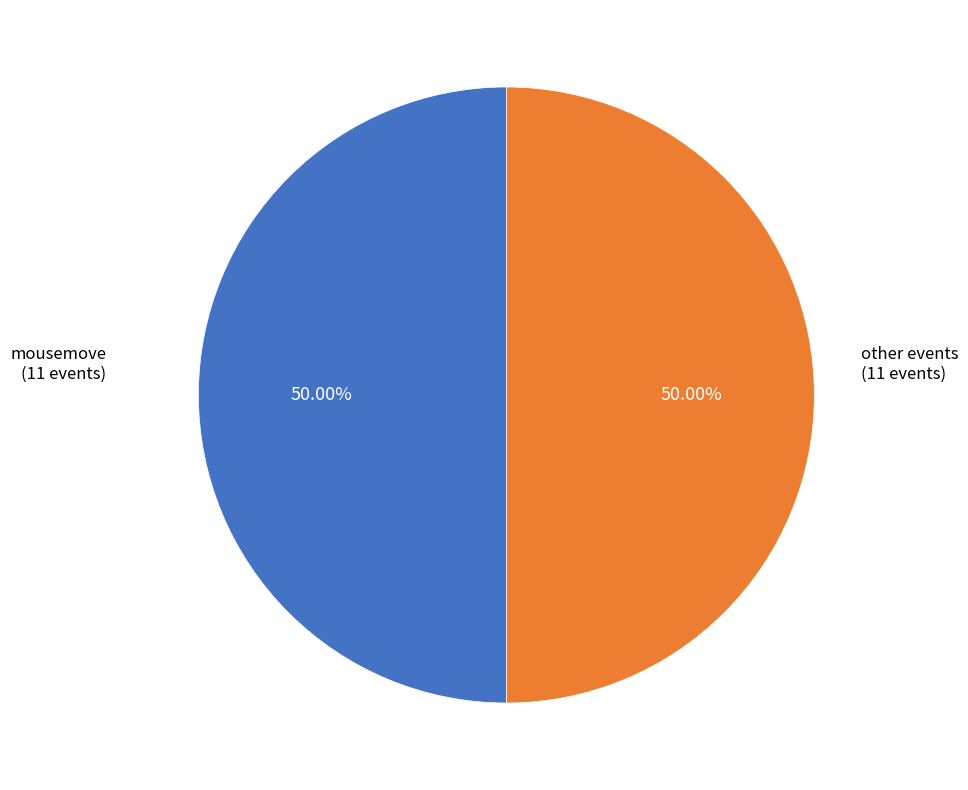

What is the ratio of the value at other events to the value at mousemove?

1.0